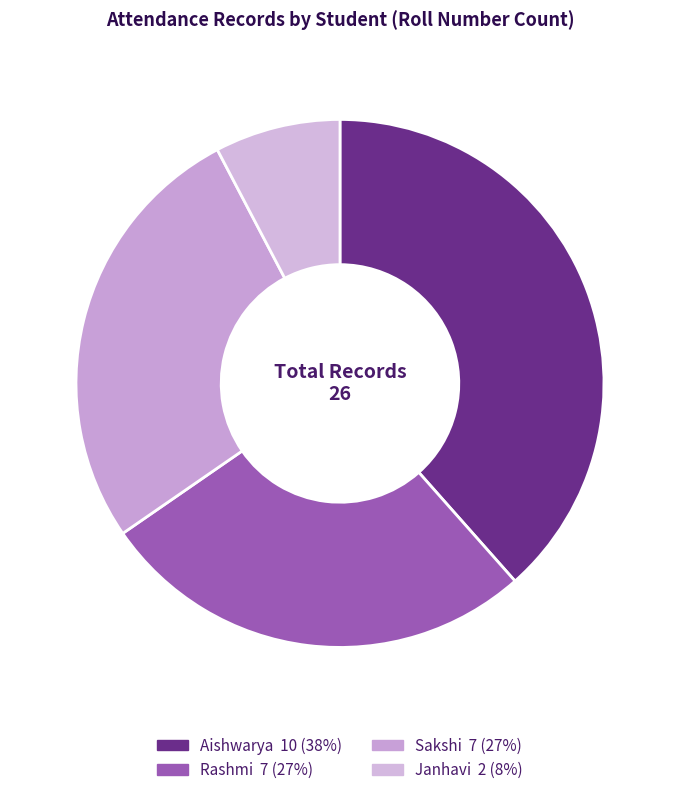

How many slices are in this pie chart?

4